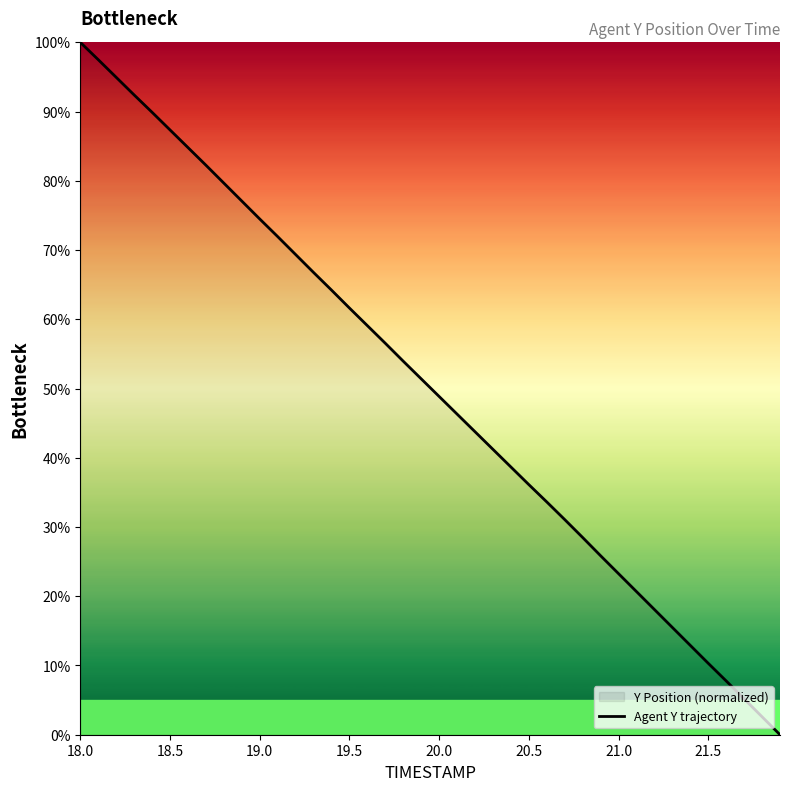

At which category does the chart reach its peak across all series?

18.0